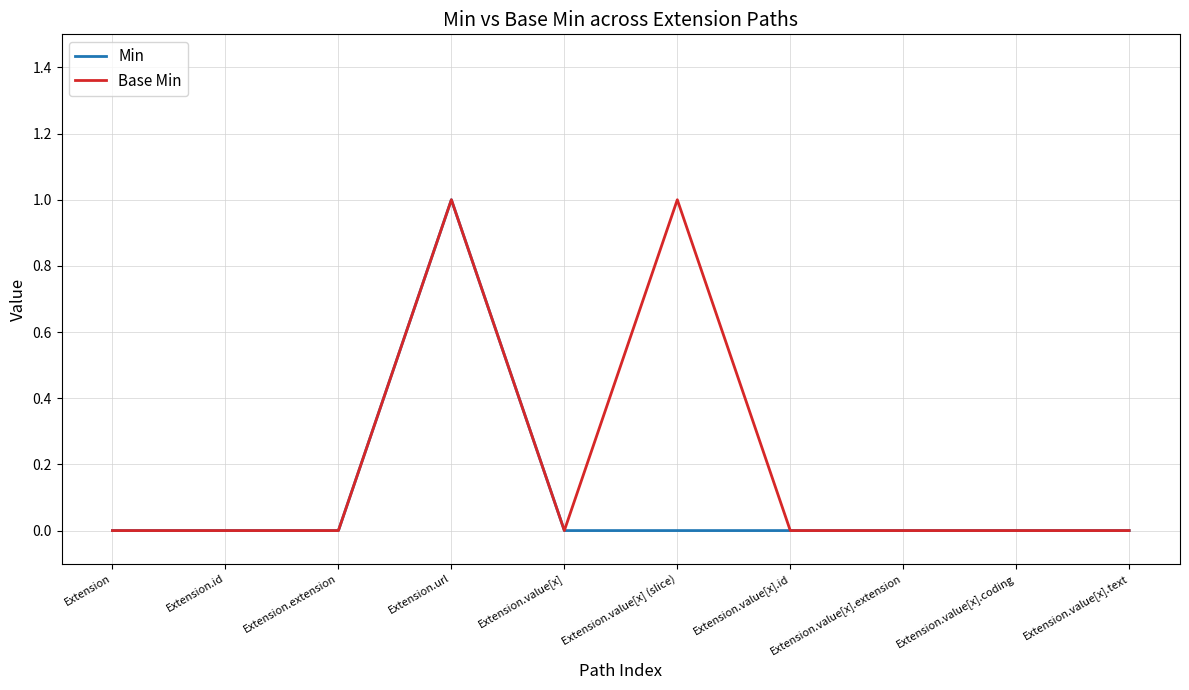

In Base Min, how many points are higher than both neighbors (excluding endpoints)?

2